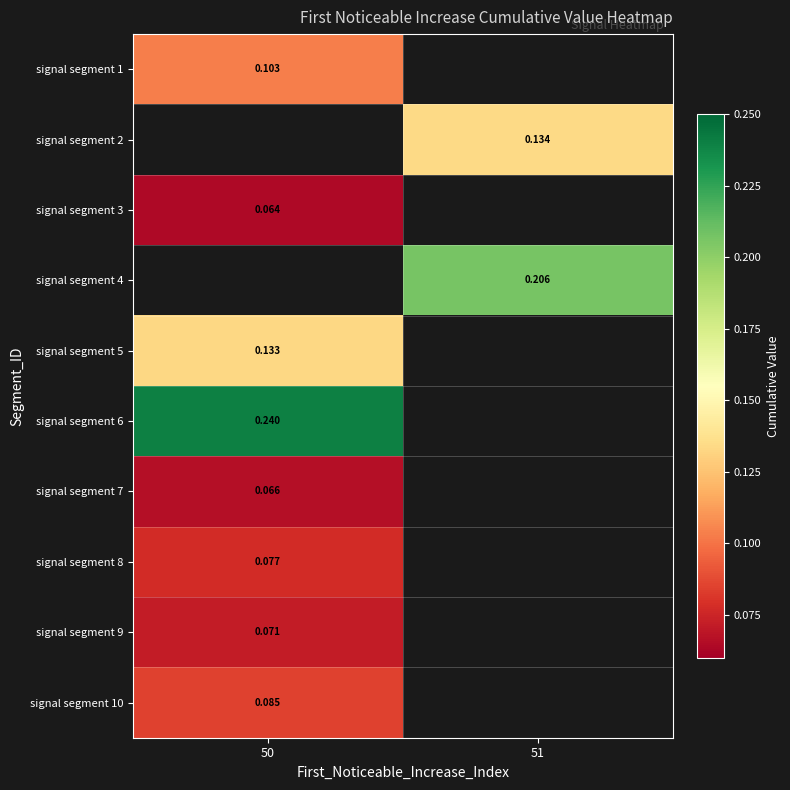

Which has a higher value, 50 or 51?

51